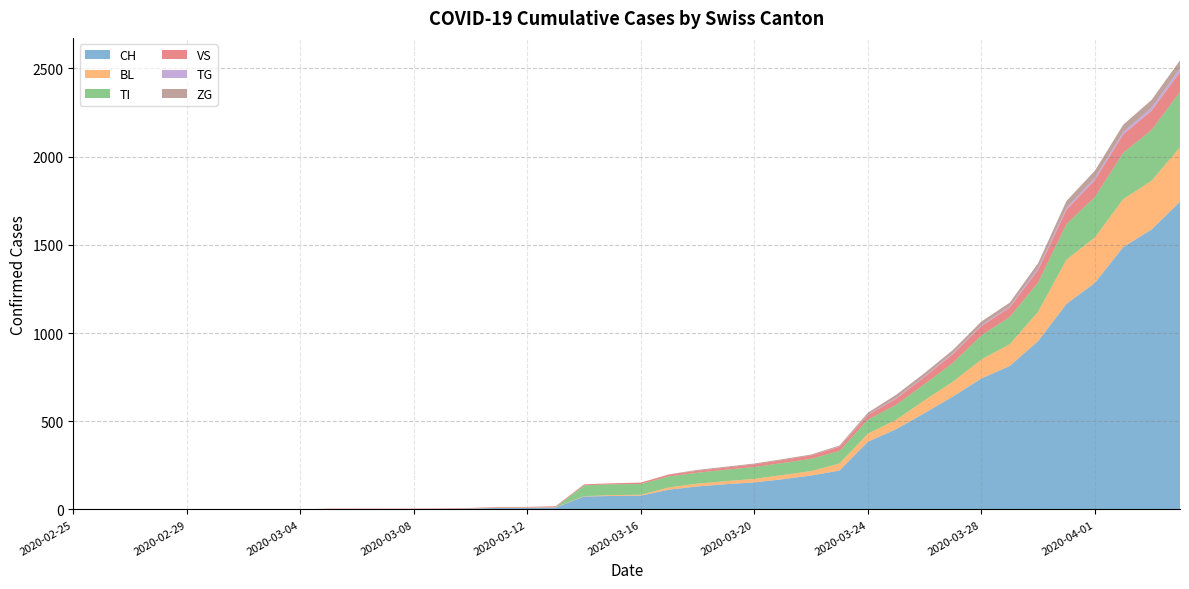

The value of VS at 2020-03-24 is 39. True or false?

False